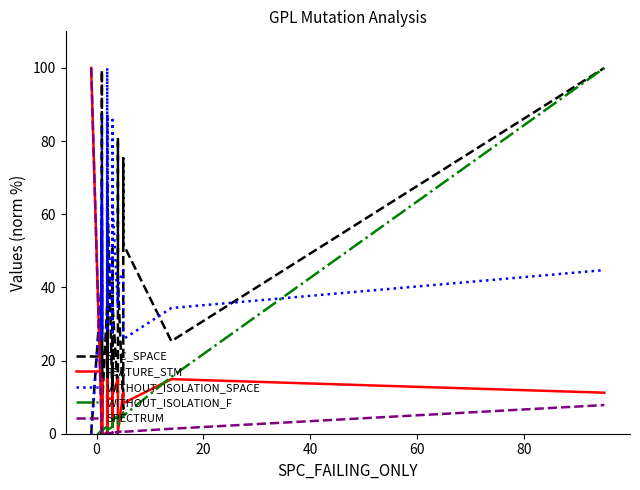

What is the sum of all WITHOUT_ISOLATION_F values?

176.7